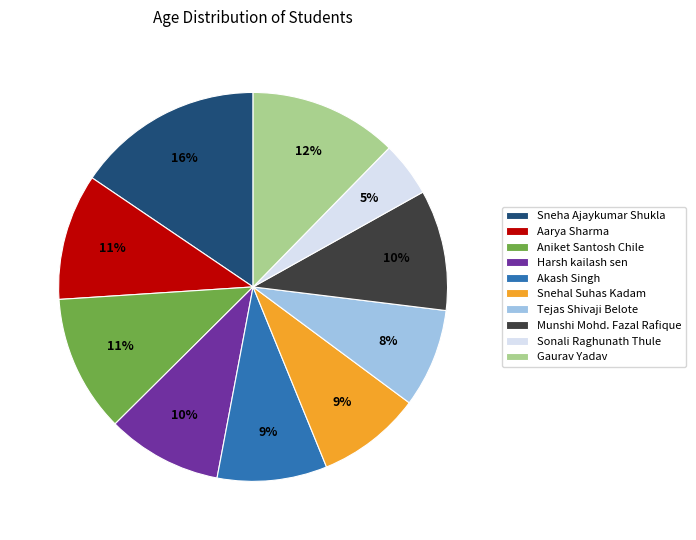

Combined, do Sonali Raghunath Thule and Akash Singh account for over 50%?

No